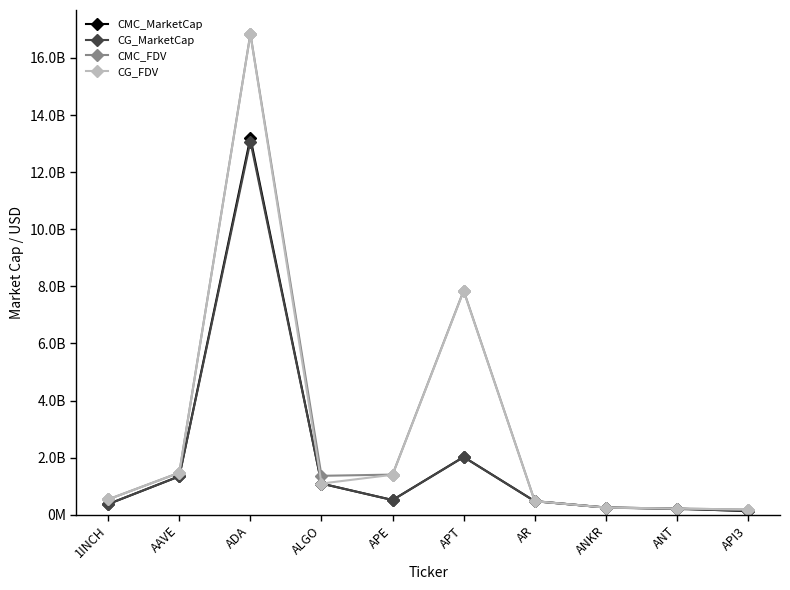

What is the average value of the CMC_MarketCap series?

1965017774.8